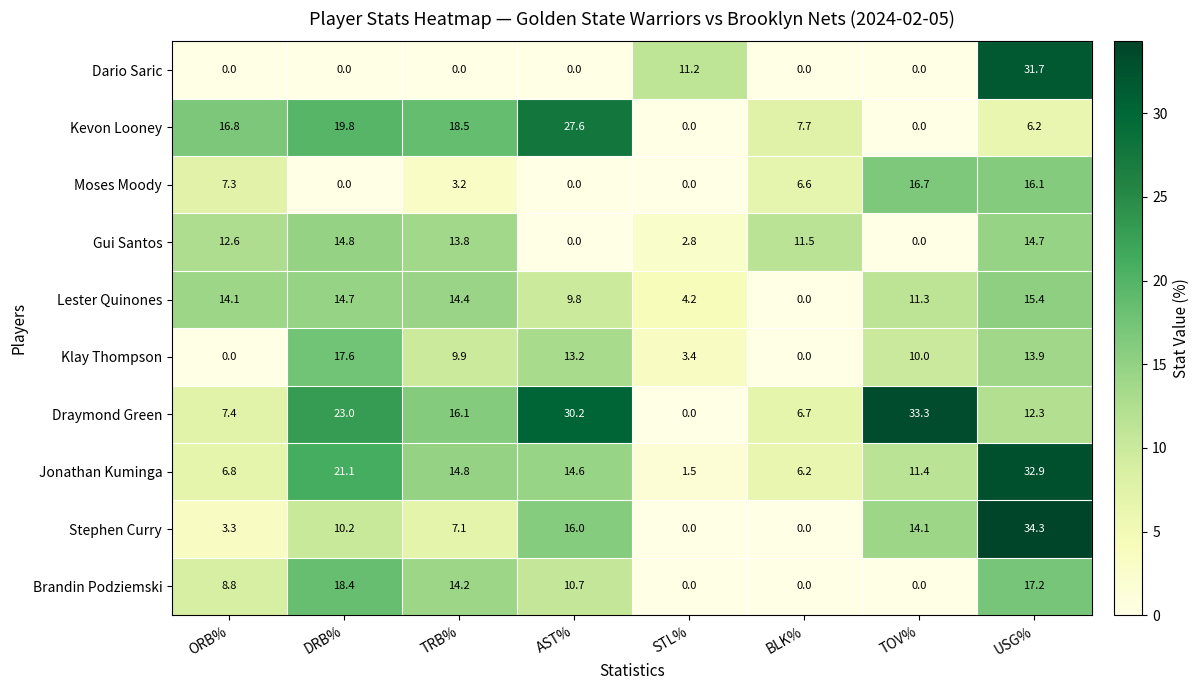

What is the greatest value displayed?

34.3